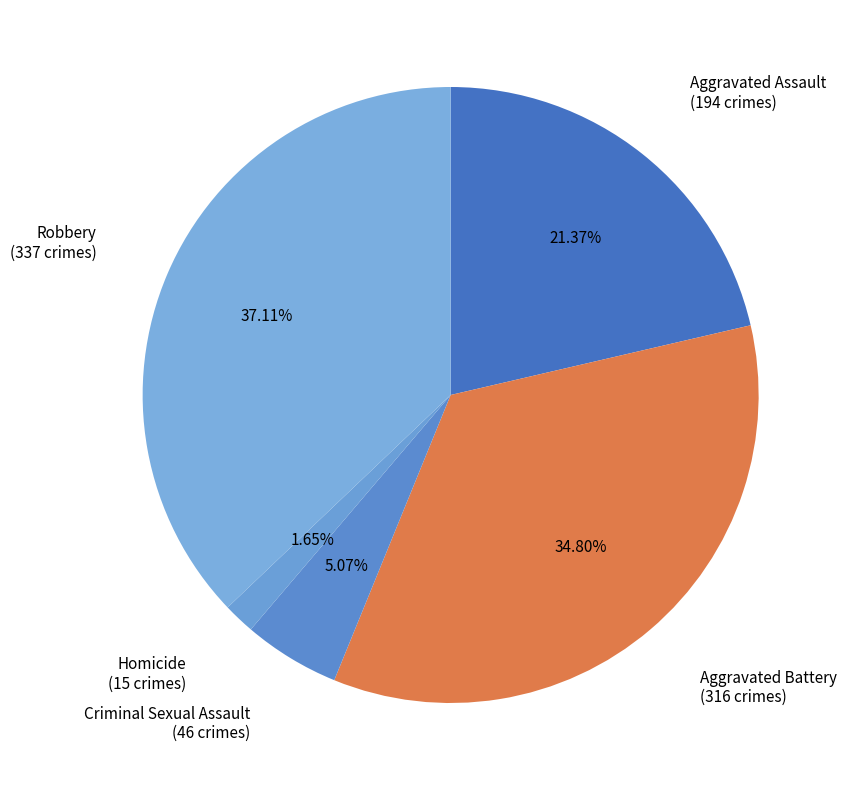

Combined, do Aggravated Assault and Aggravated Battery account for over 50%?

Yes